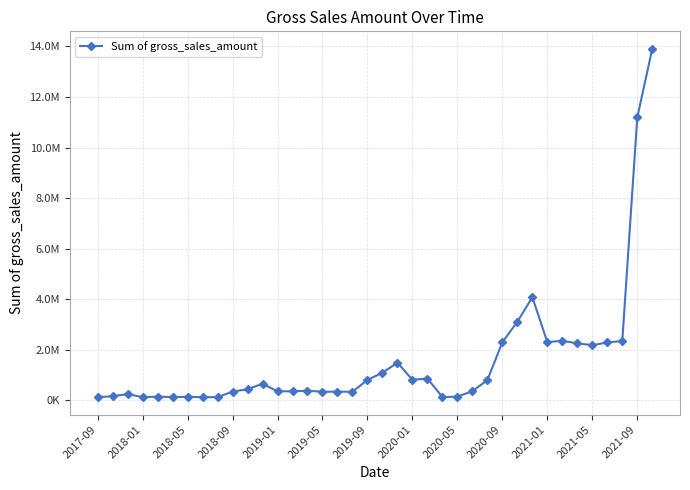

Does the chart have visible grid lines?

Yes